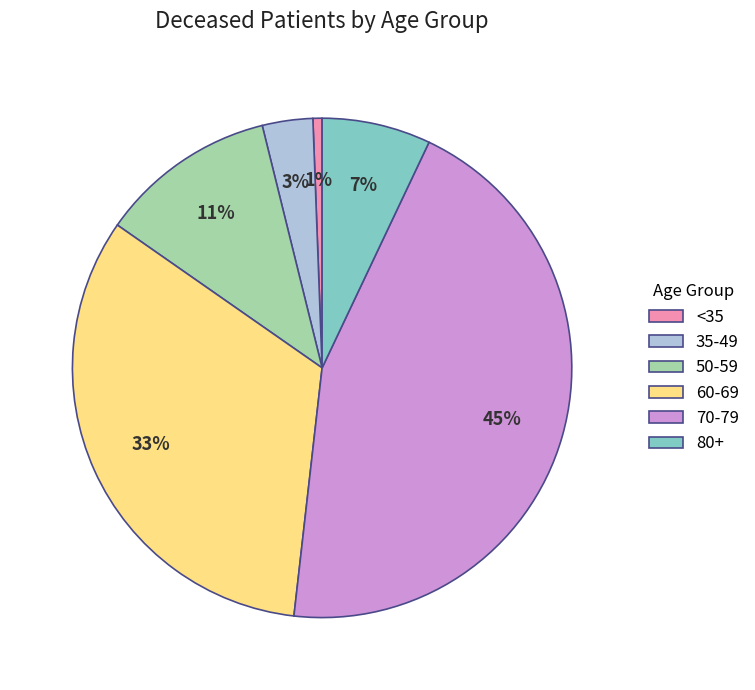

To the nearest percent, what is the average slice percentage?

17%